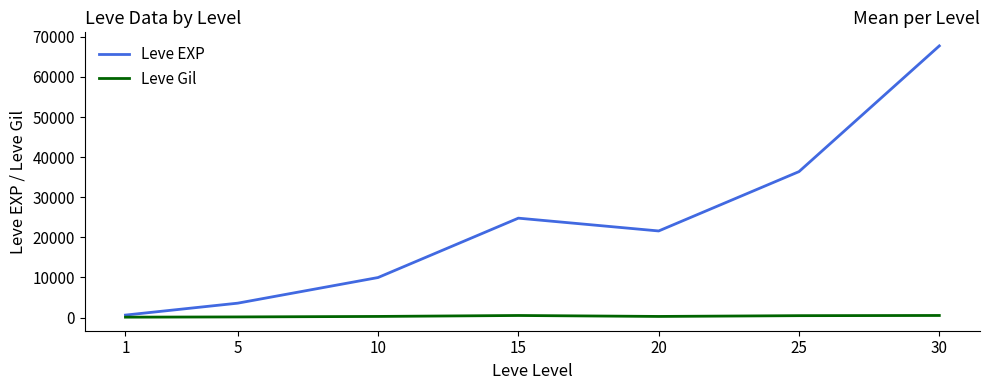

What is the difference between the Leve Gil values at 15 and 10?

236